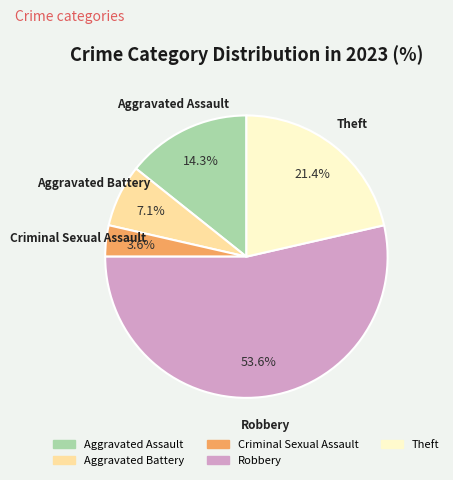

The Aggravated Assault slice represents 14% of the pie. True or false?

True